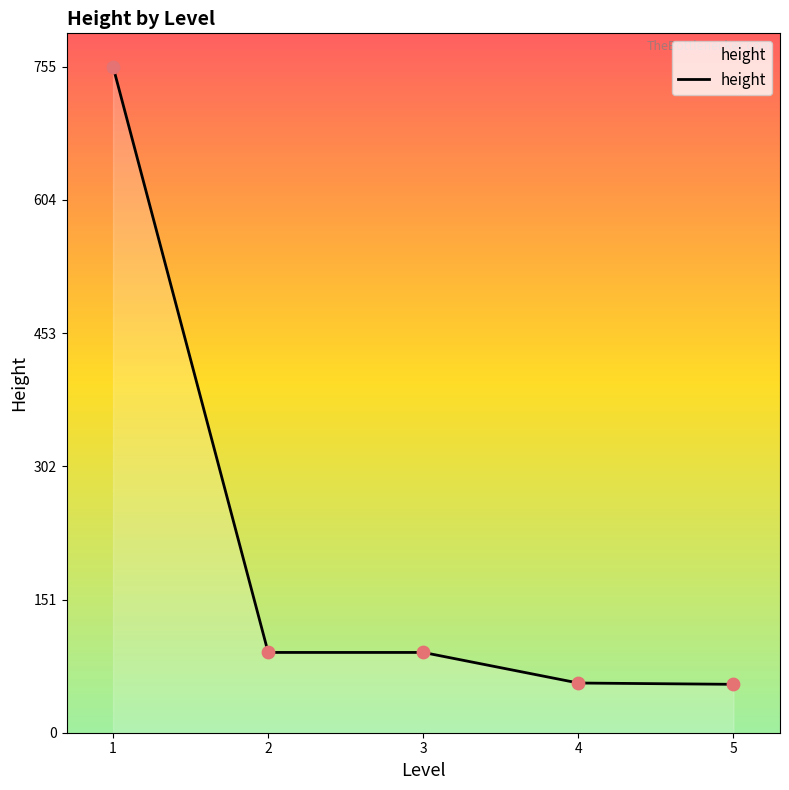

What is the change in value from 2 to 4?

-34.7